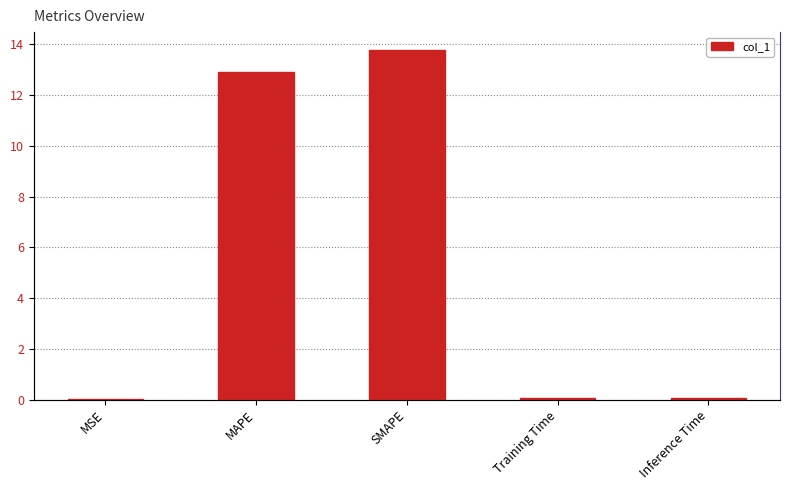

What is the change in value from MSE to MAPE?

+12.9